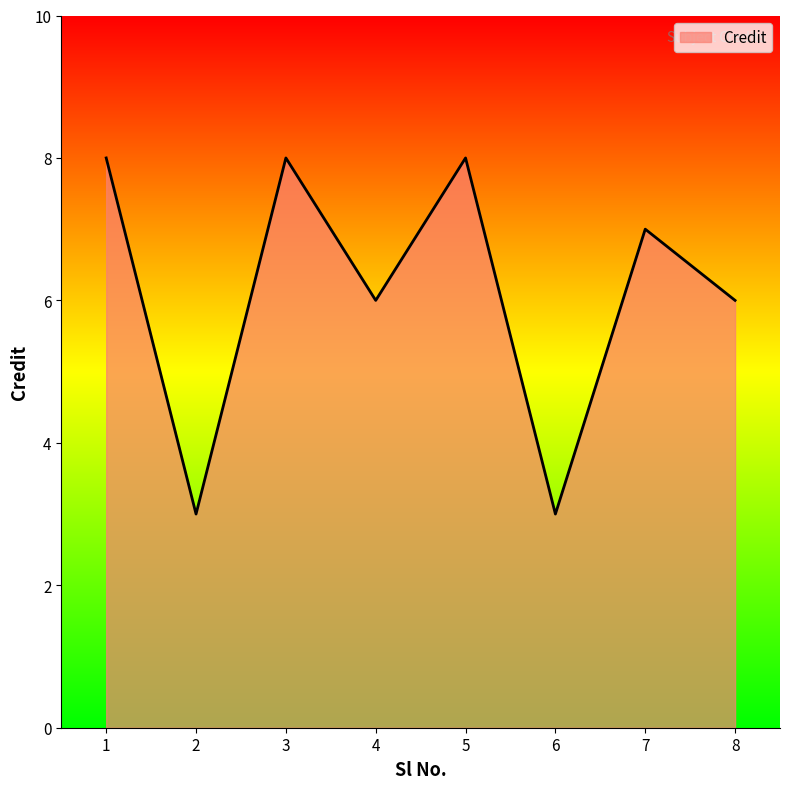

What is the approximate value at 2?

3